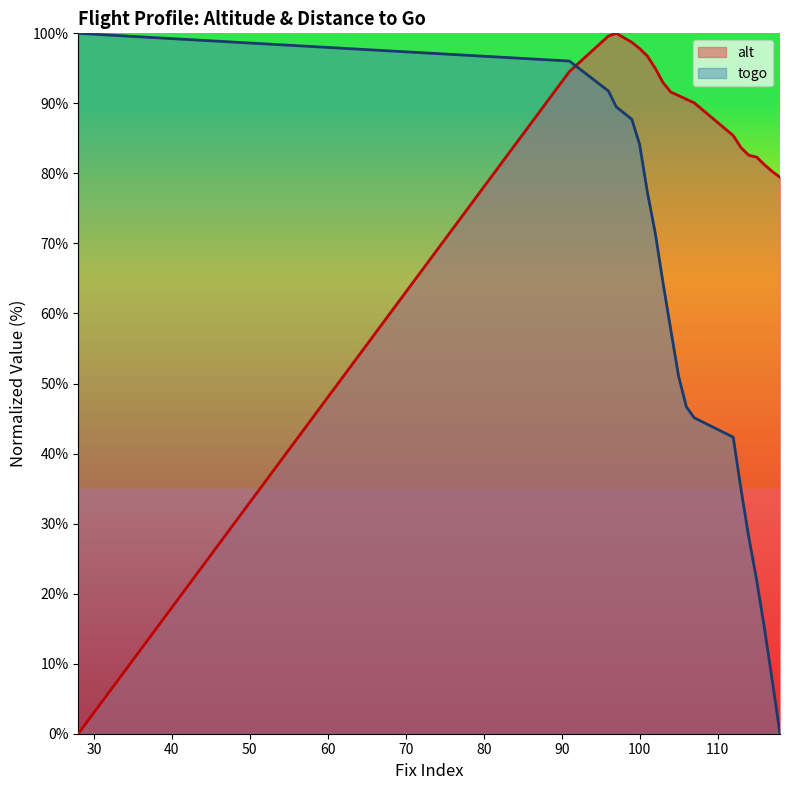

Rank the categories by alt value from lowest to highest.

28, 118, 117, 116, 115, 114, 113, 112, 107, 106, 105, 104, 103, 91, 102, 101, 100, 99, 96, 97